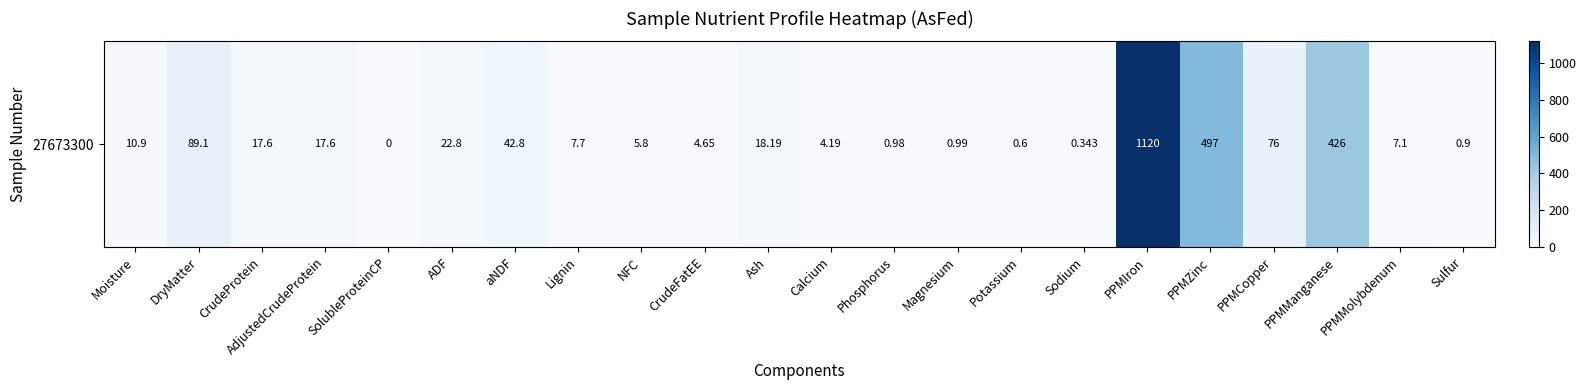

Read the value at CrudeProtein.

17.6